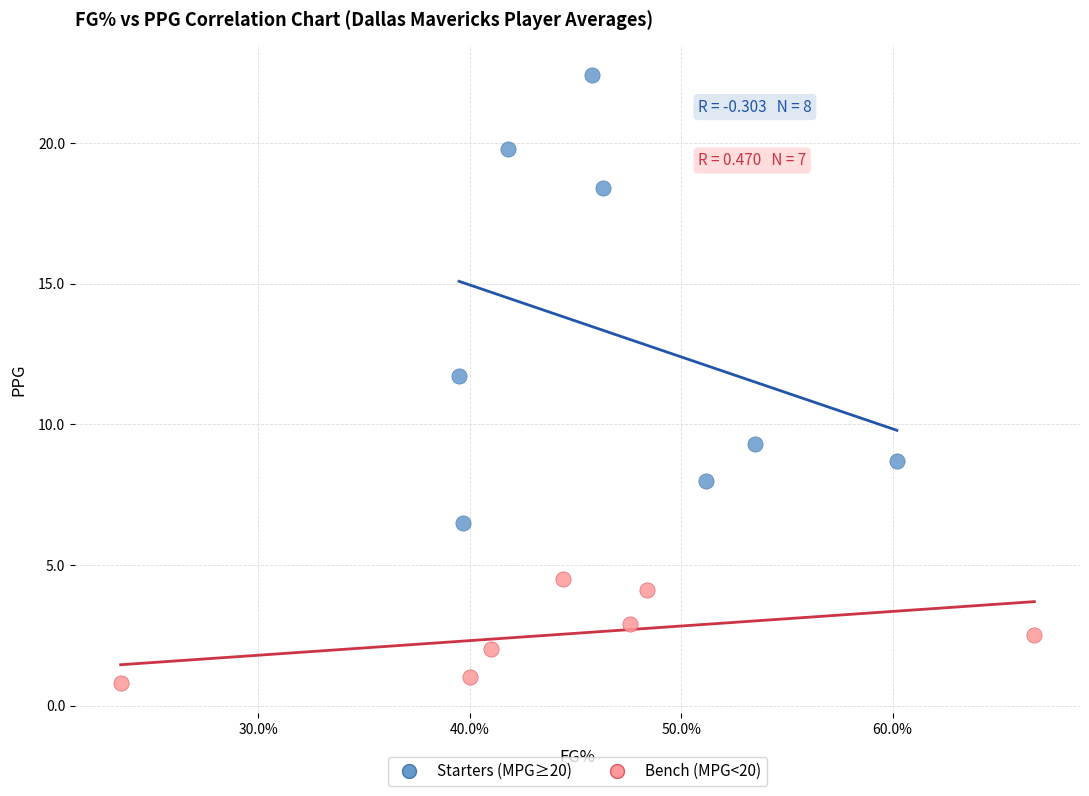

Which series contains the highest Y value?

Starters (MPG≥20)